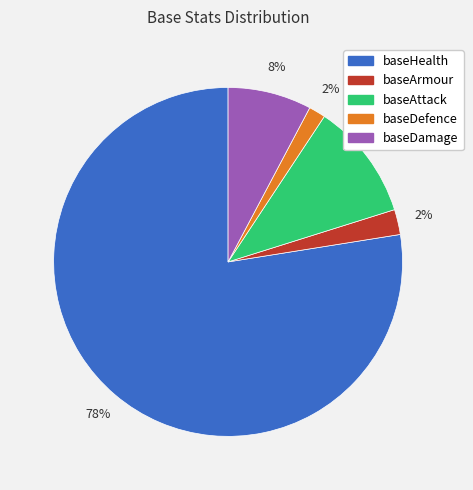

Which category accounts for the majority?

baseHealth